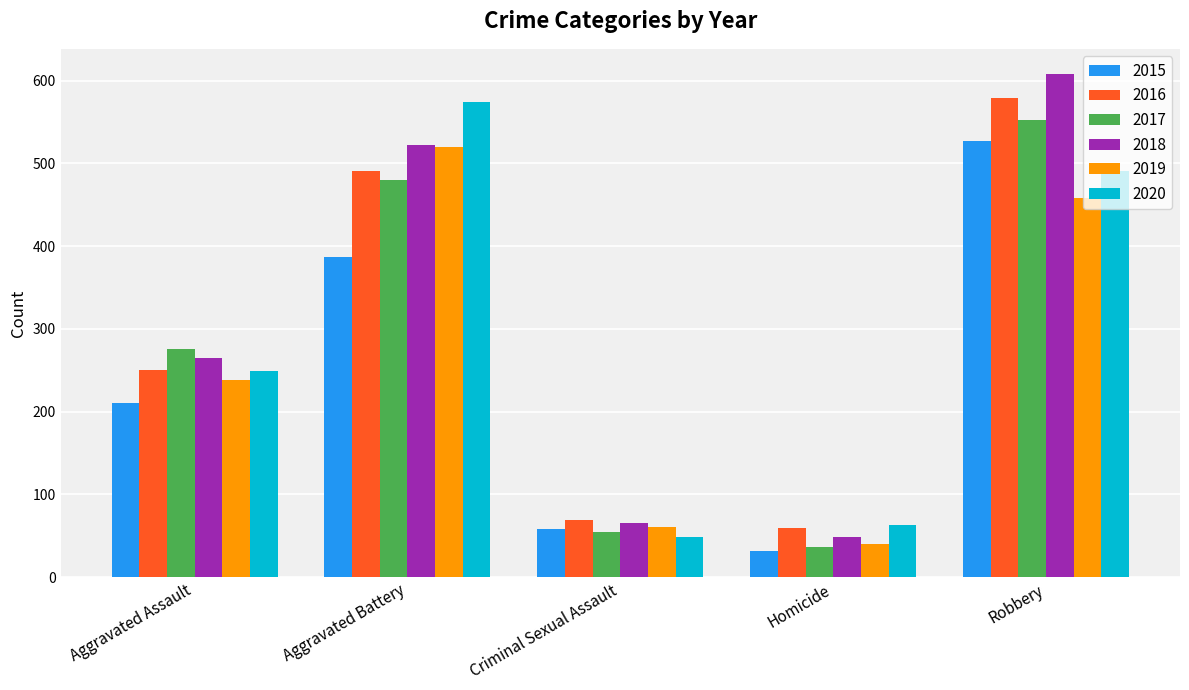

What is the total value across all series at Robbery?

3216